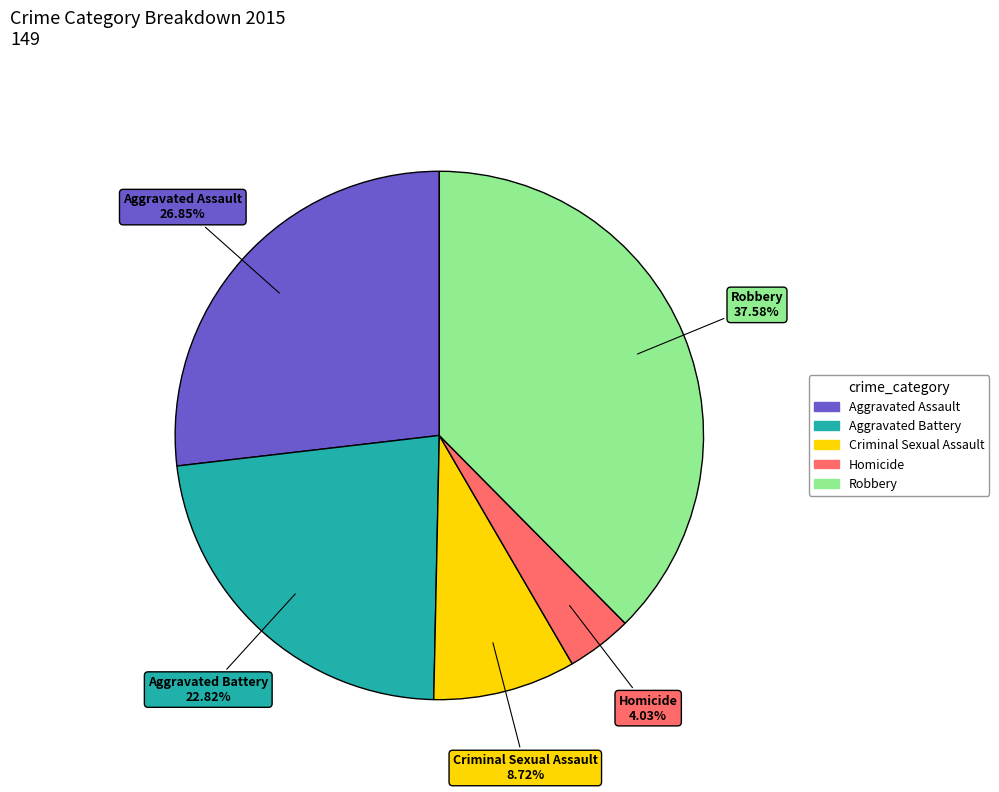

What percentage is the Aggravated Battery slice, to the nearest percent?

23%